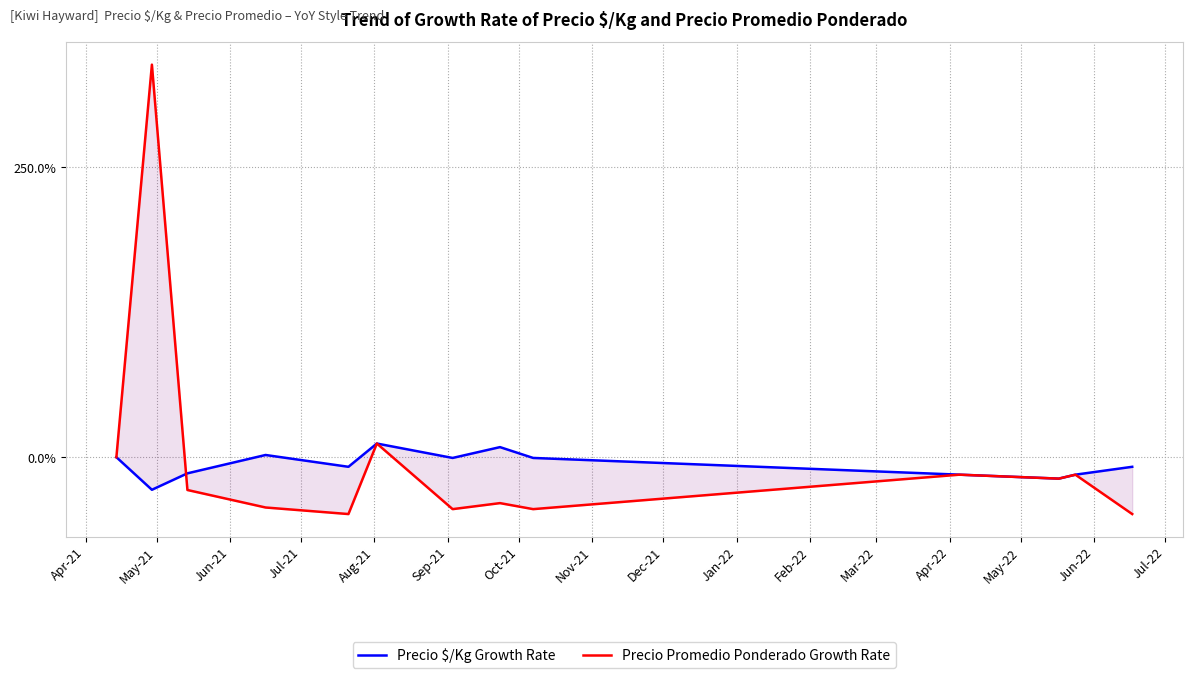

Does the chart display data point markers on the line(s)?

No